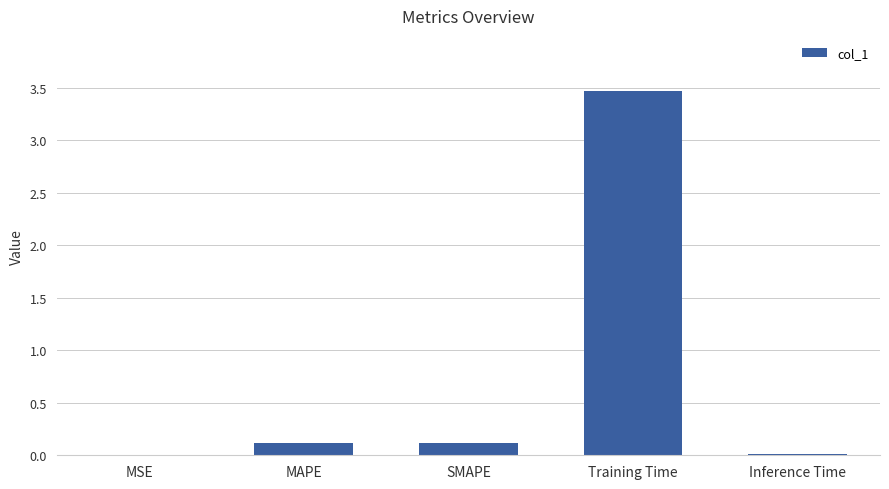

What is the sum of the values at SMAPE and Training Time?

3.6